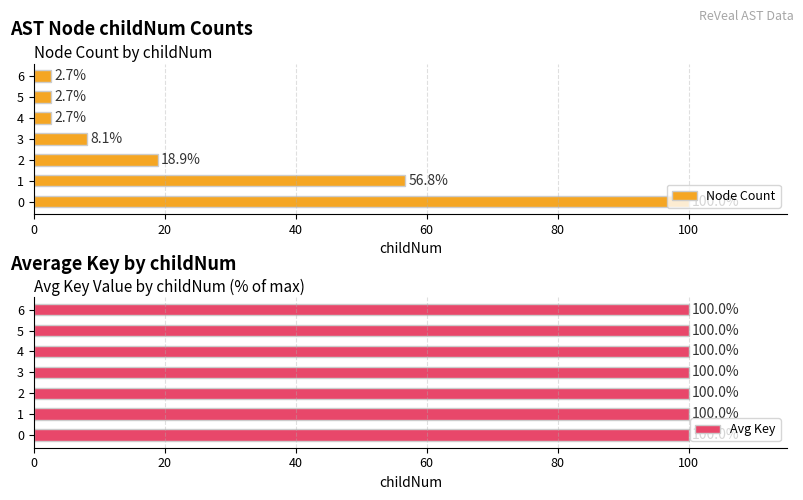

What is the sum of the Avg Key values at 4 and 0?

200.0